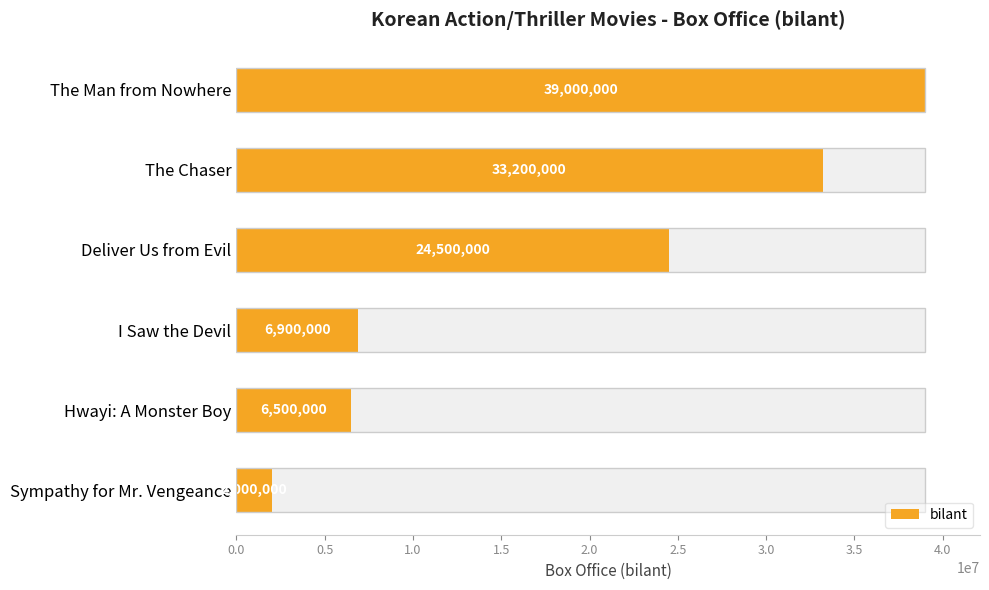

Reading left to right, transcribe all the data shown in this chart.

39000000	33200000	24500000	6900000	6500000	2000000